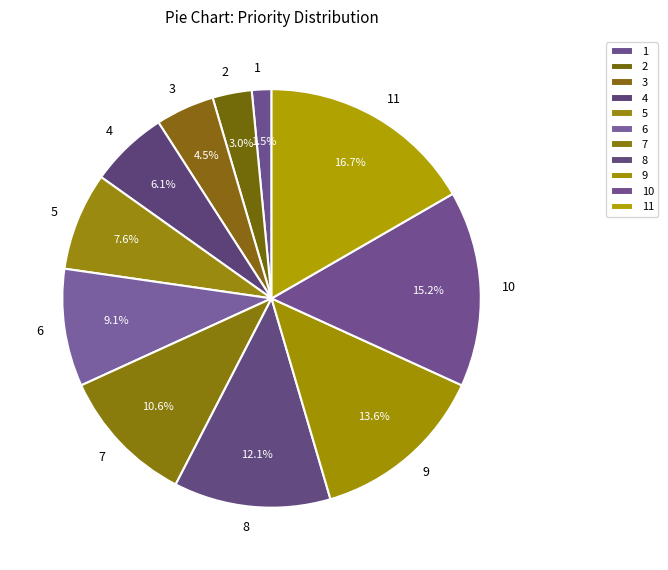

How many slices are in this pie chart?

11